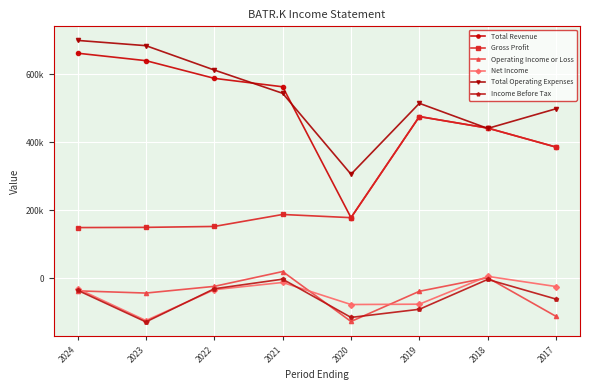

Does the chart have visible grid lines?

Yes